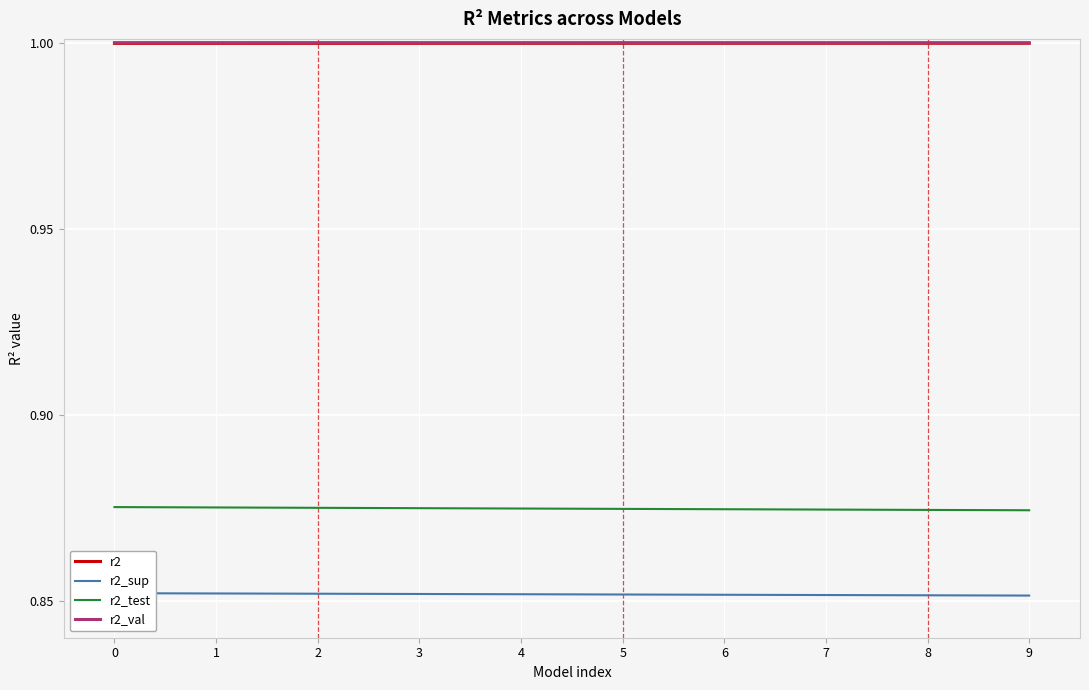

Is the value of r2_val at 2 greater than the value of r2 at 8?

Yes